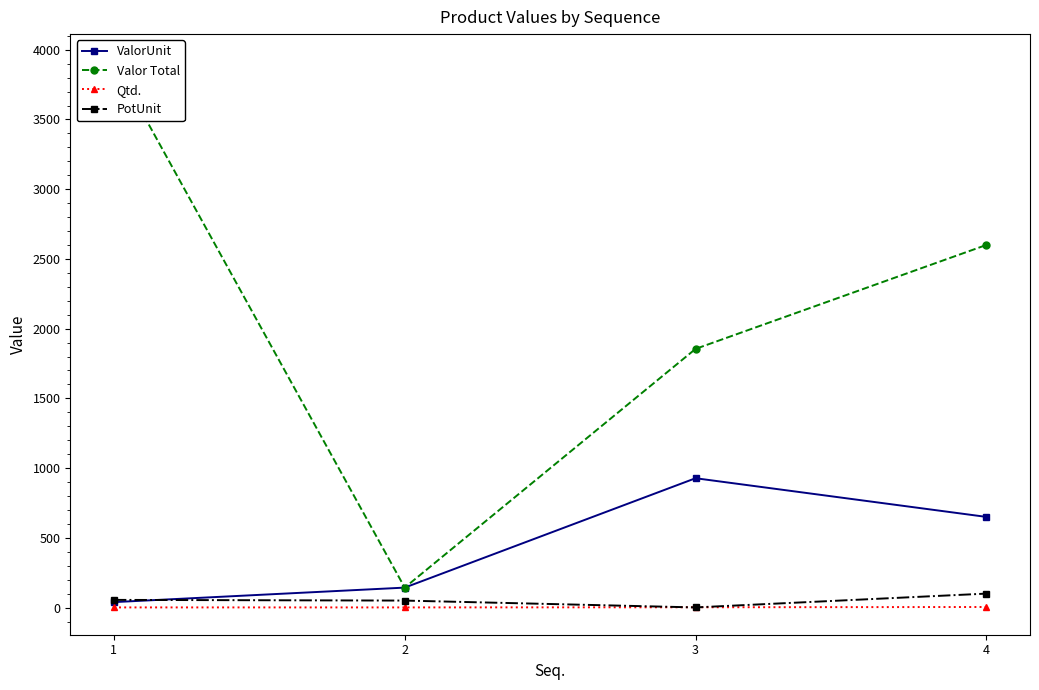

Where is the first local minimum for Valor Total?

2